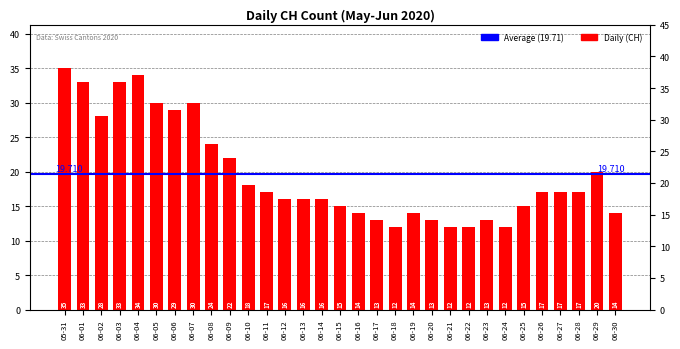

List the labels in order of value, smallest first.

06-18, 06-21, 06-22, 06-24, 06-17, 06-20, 06-23, 06-16, 06-19, 06-30, 06-15, 06-25, 06-12, 06-13, 06-14, 06-11, 06-26, 06-27, 06-28, 06-10, 06-29, 06-09, 06-08, 06-02, 06-06, 06-05, 06-07, 06-01, 06-03, 06-04, 05-31